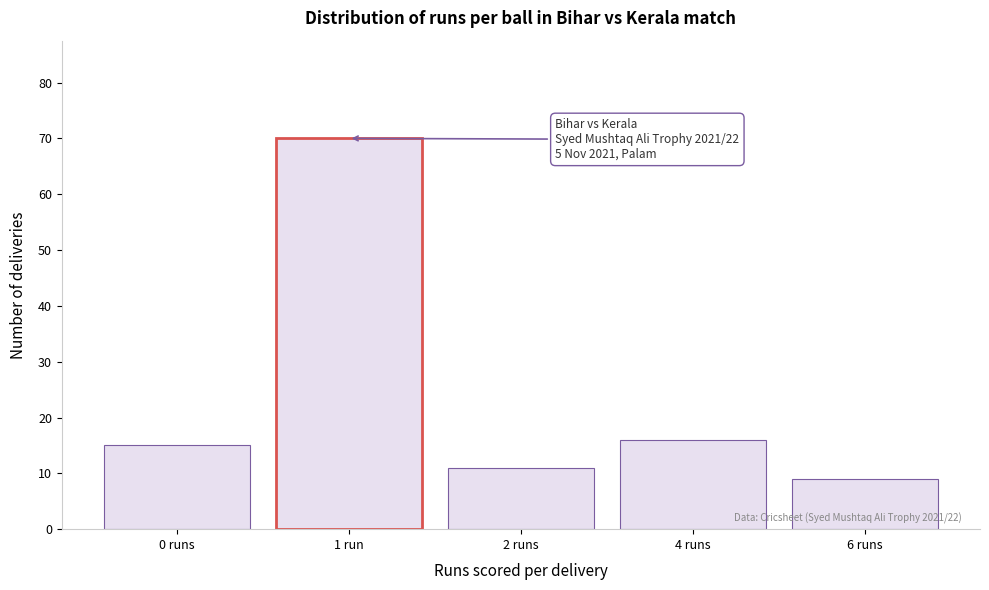

Reading left to right, transcribe all the data shown in this chart.

0 runs=15	1 run=70	2 runs=11	4 runs=16	6 runs=9